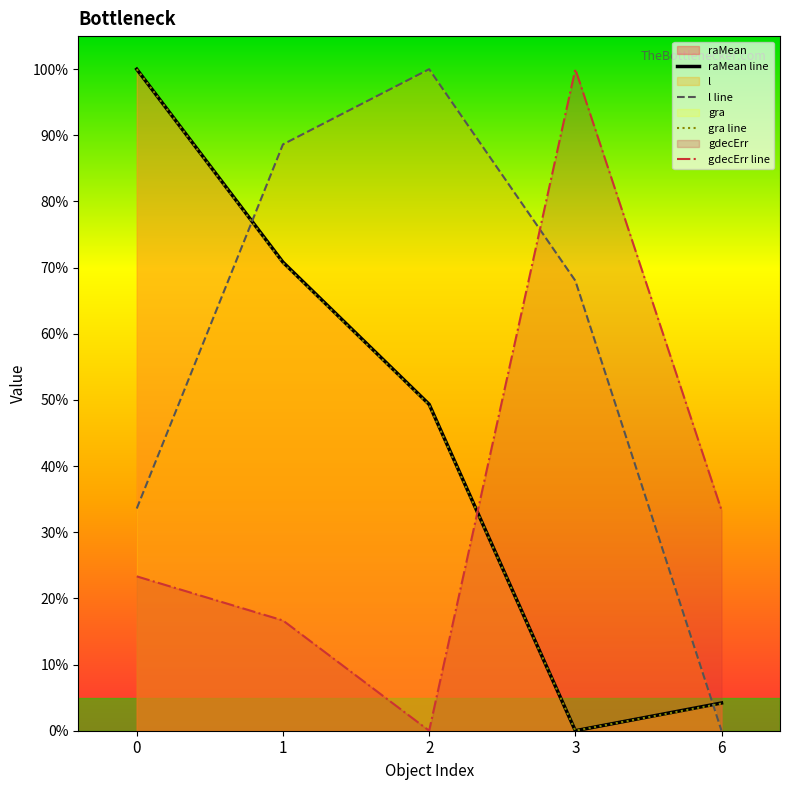

At how many categories does at least one series exceed 0?

5